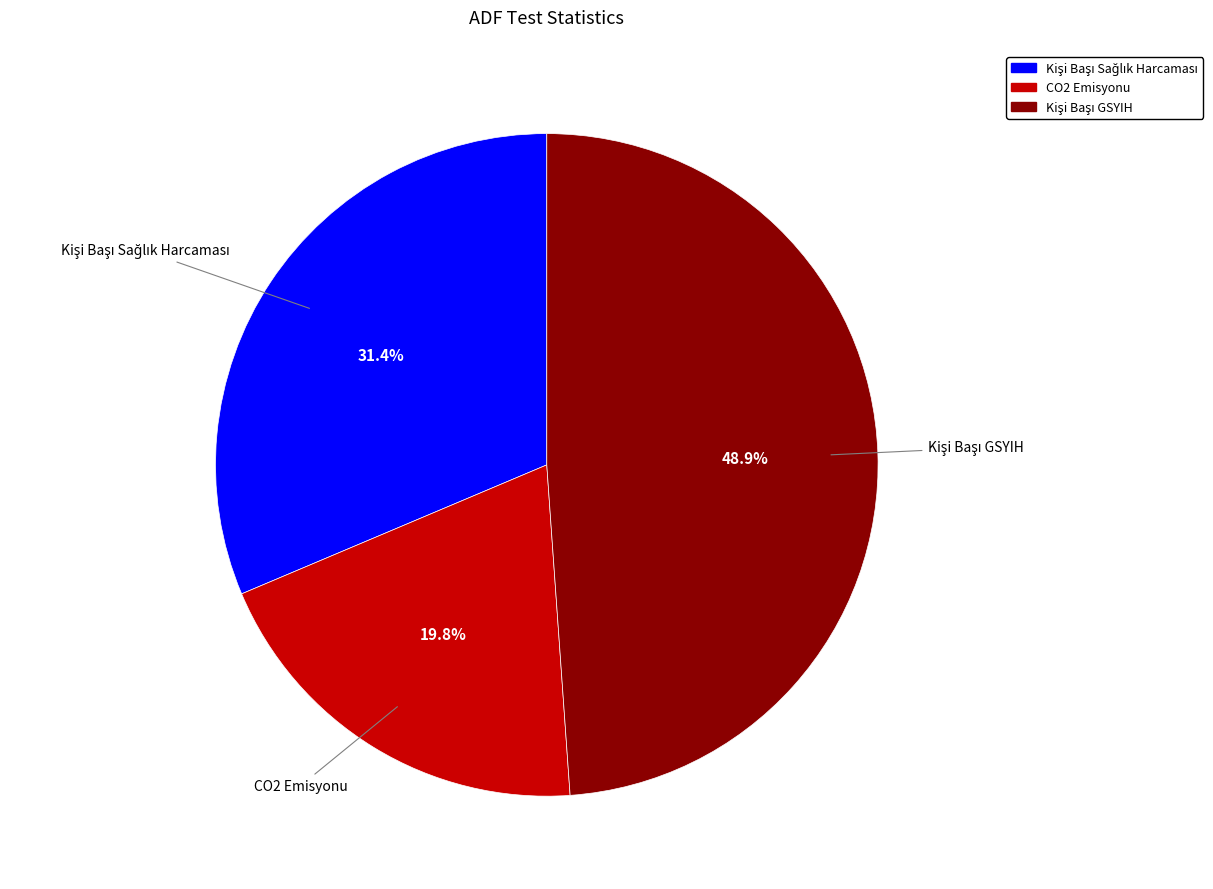

How much of the chart is everything except CO2 Emisyonu?

80.2%